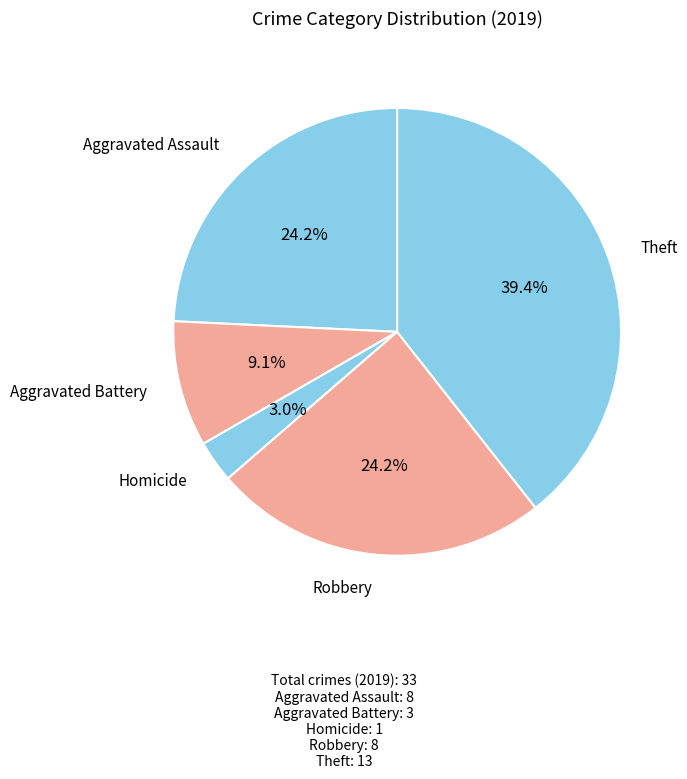

Does any single category account for the majority?

No